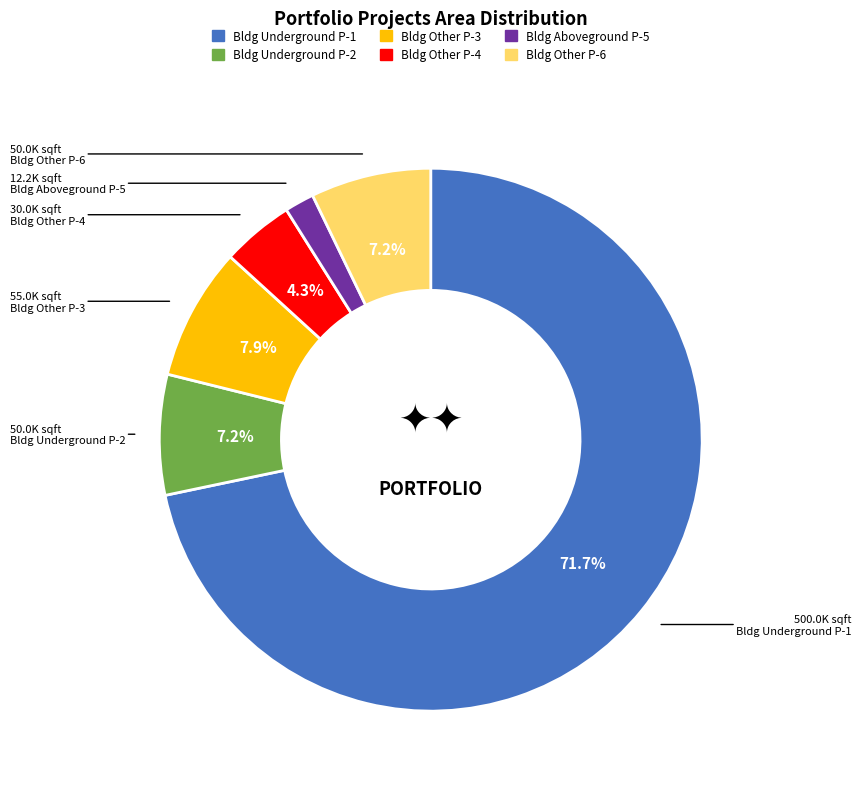

To the nearest percent, what is the difference between the largest and smallest slice percentages?

70%